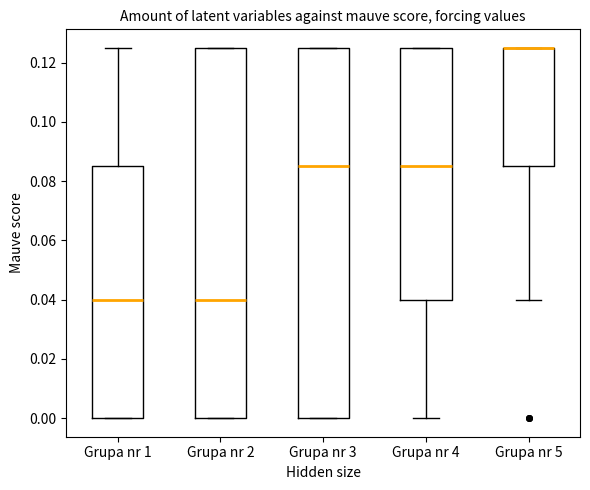

Where is the upper edge of the box for Grupa nr 1 on the y-axis? The values are not printed on the chart, so give them approximately, as read against the axis.

0.086